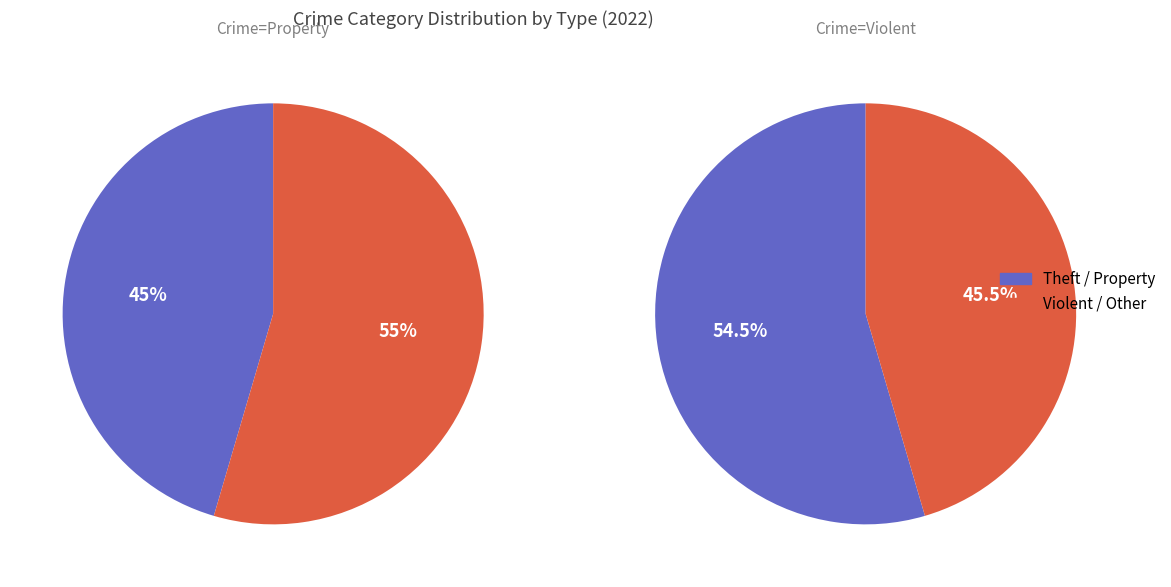

Is Arson the majority of the pie?

No